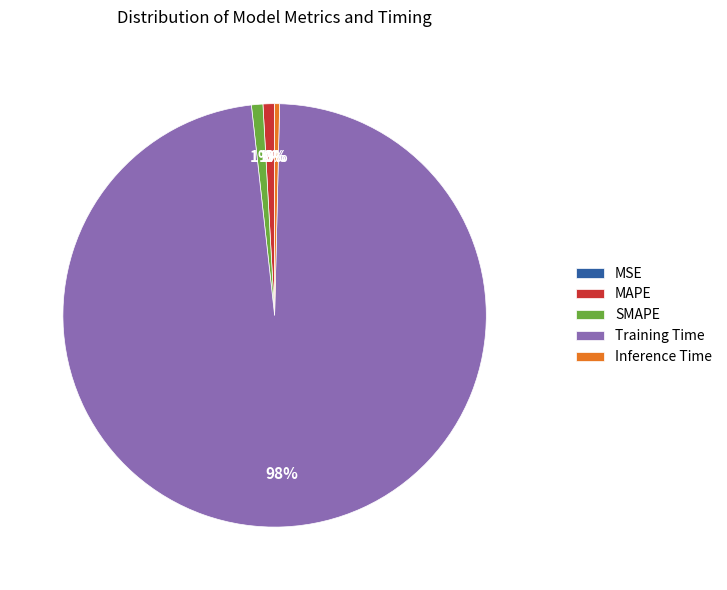

The SMAPE slice represents 11% of the pie. True or false?

False